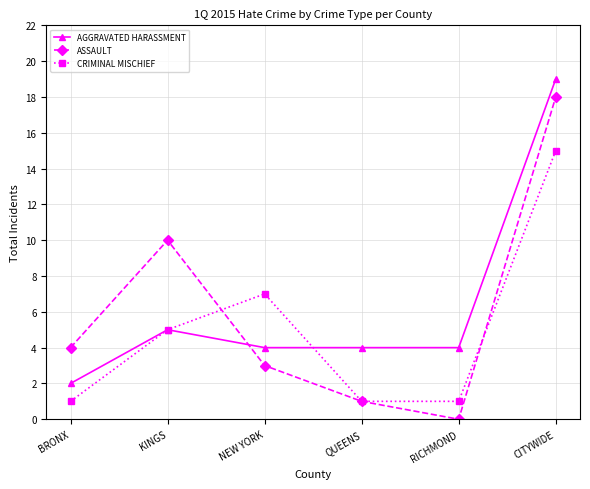

Rank the series by their average value, from highest to lowest.

AGGRAVATED HARASSMENT, ASSAULT, CRIMINAL MISCHIEF